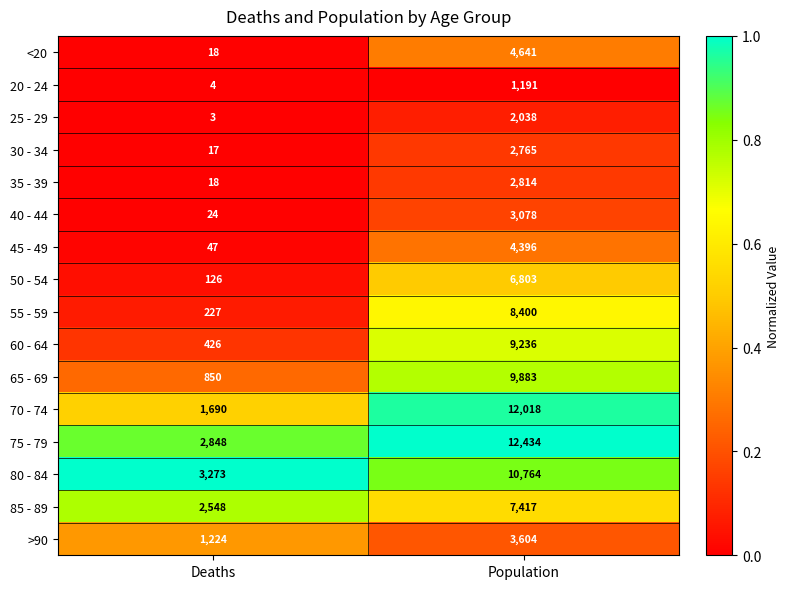

True or false: <20 has a value of 18 at Deaths.

True